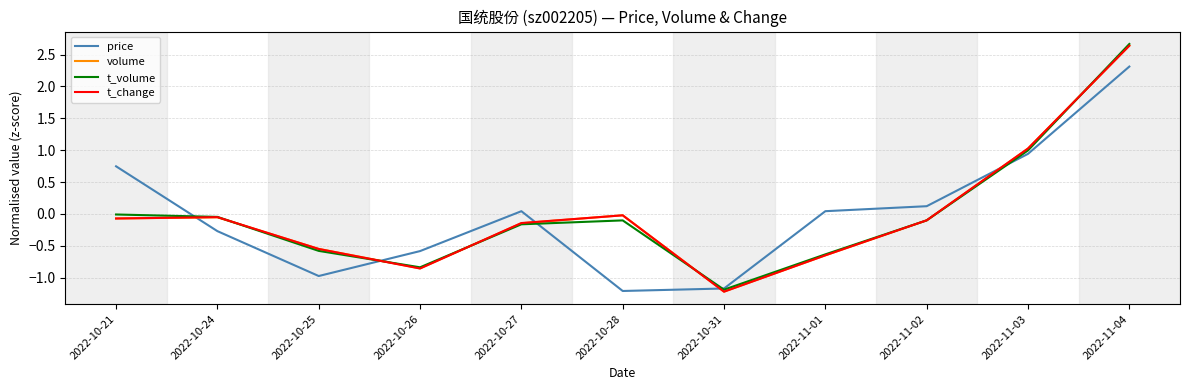

What is the minimum value for t_volume?

-1.2